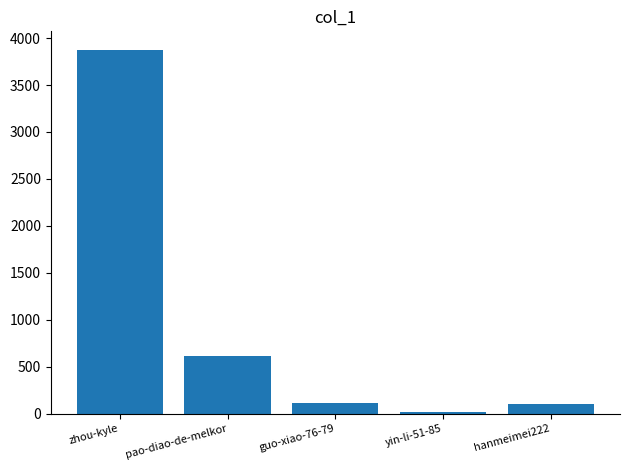

At which label is the value closest to 1945?

pao-diao-de-melkor